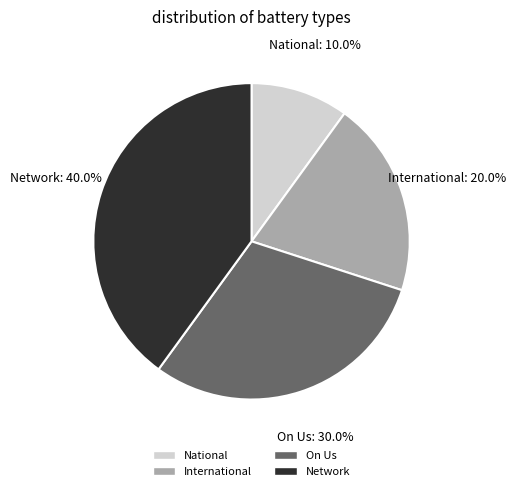

Count the number of slices in the pie.

4